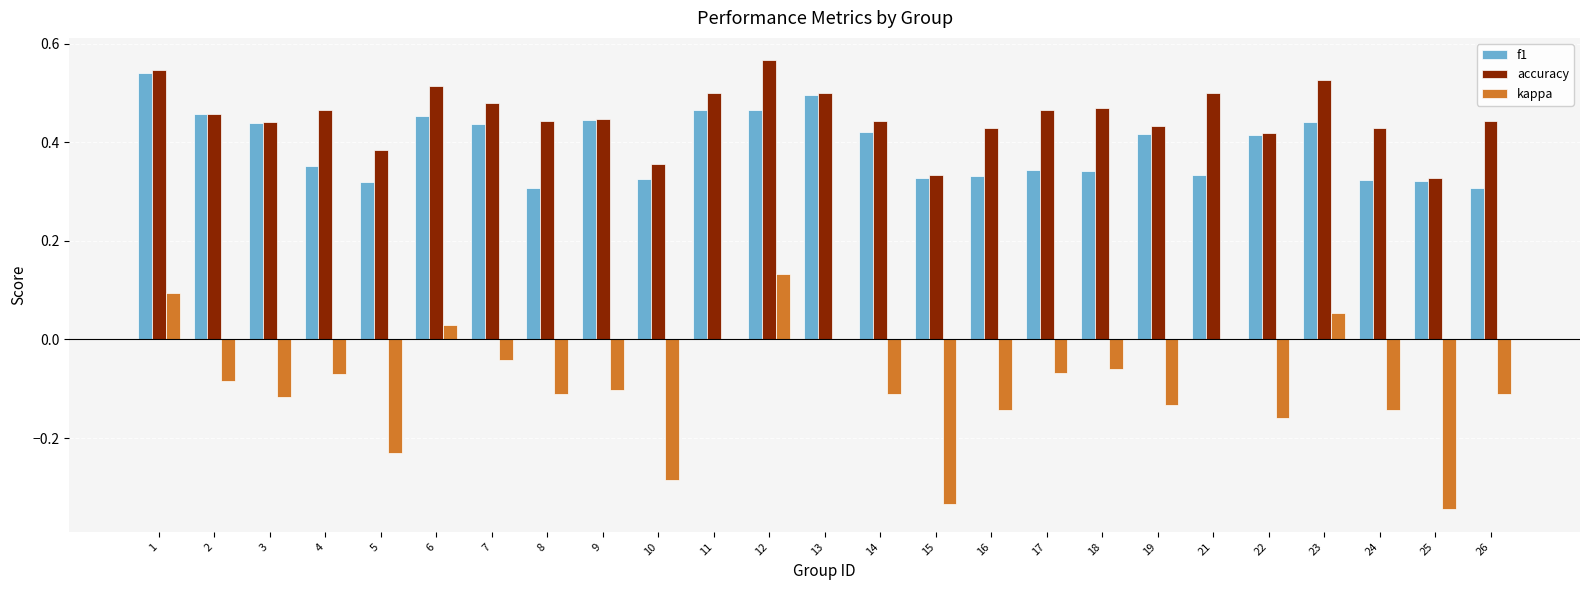

The kappa series shows -0.1 at 8. True or false?

True